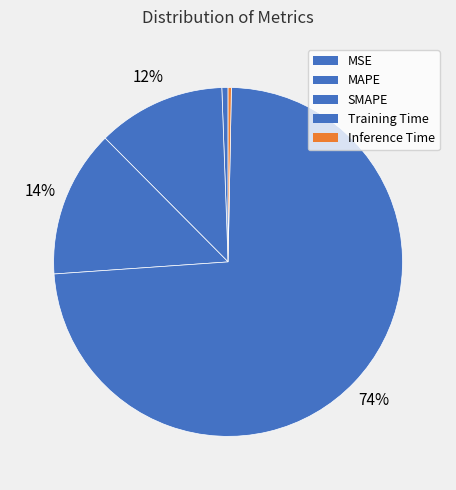

To the nearest percent, what is the combined percentage of MAPE and Inference Time?

12%